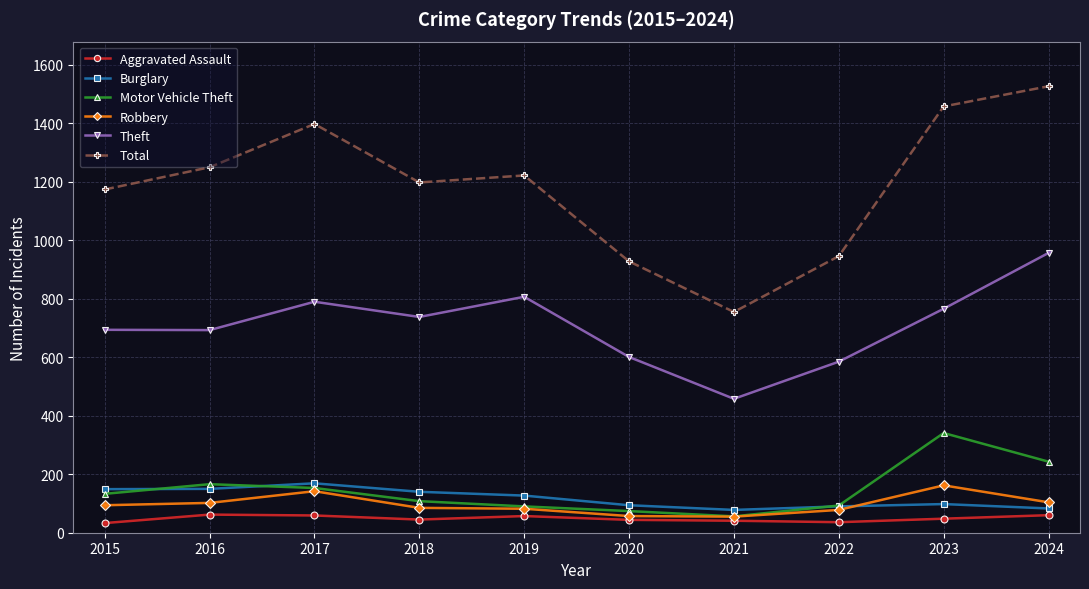

Which series has the largest range (max minus min)?

Total